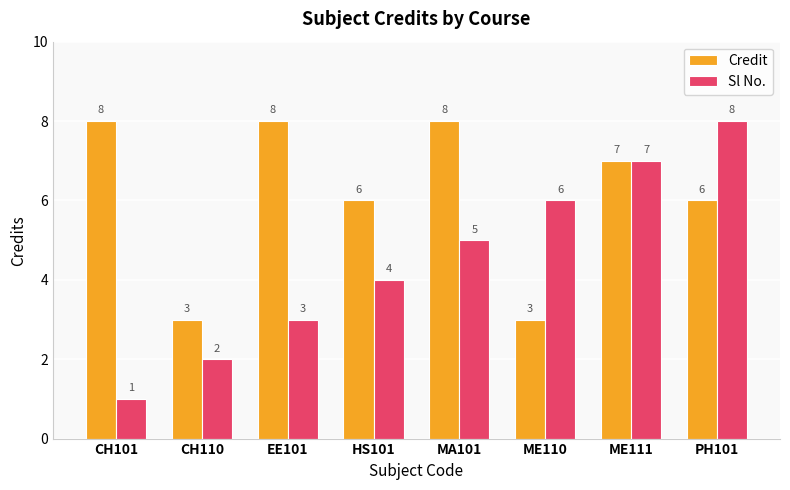

How many data points in Credit are less than 7?

4